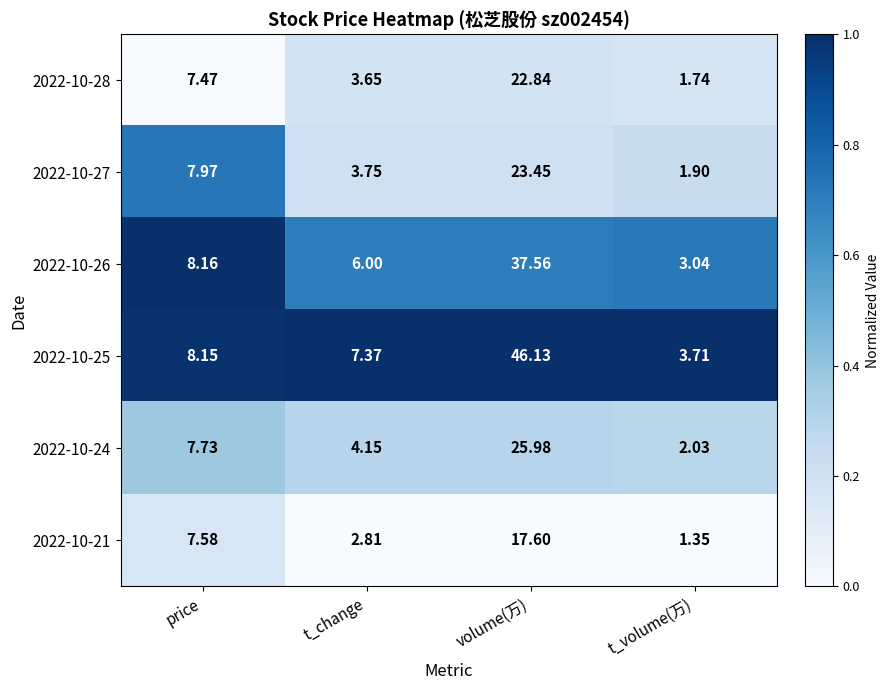

At volume(万), list the series in order from smallest to largest.

2022-10-21, 2022-10-28, 2022-10-27, 2022-10-24, 2022-10-26, 2022-10-25